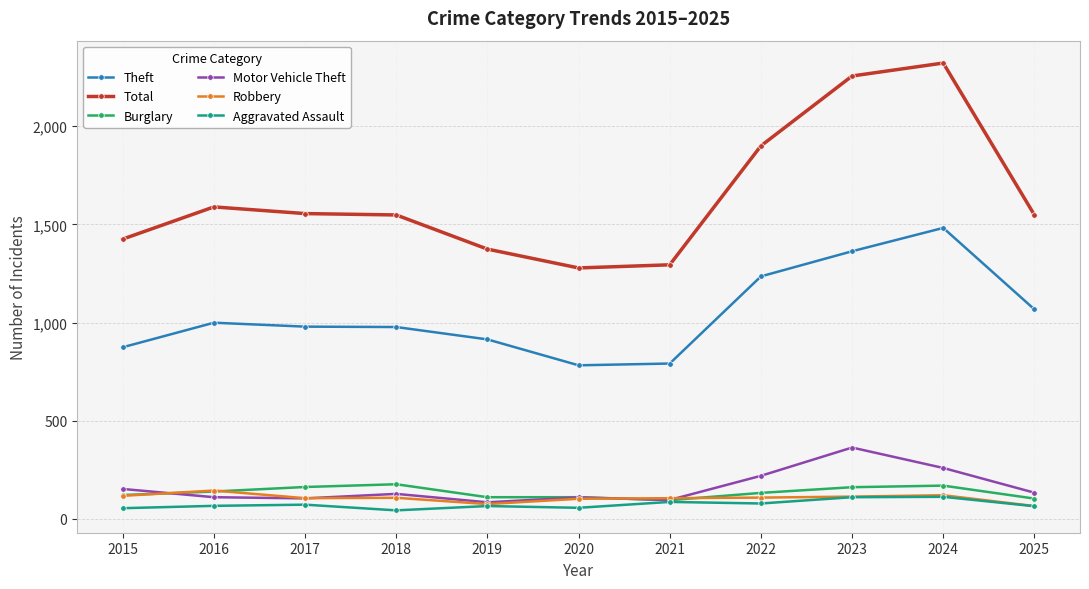

What is the minimum value for Total?

1278